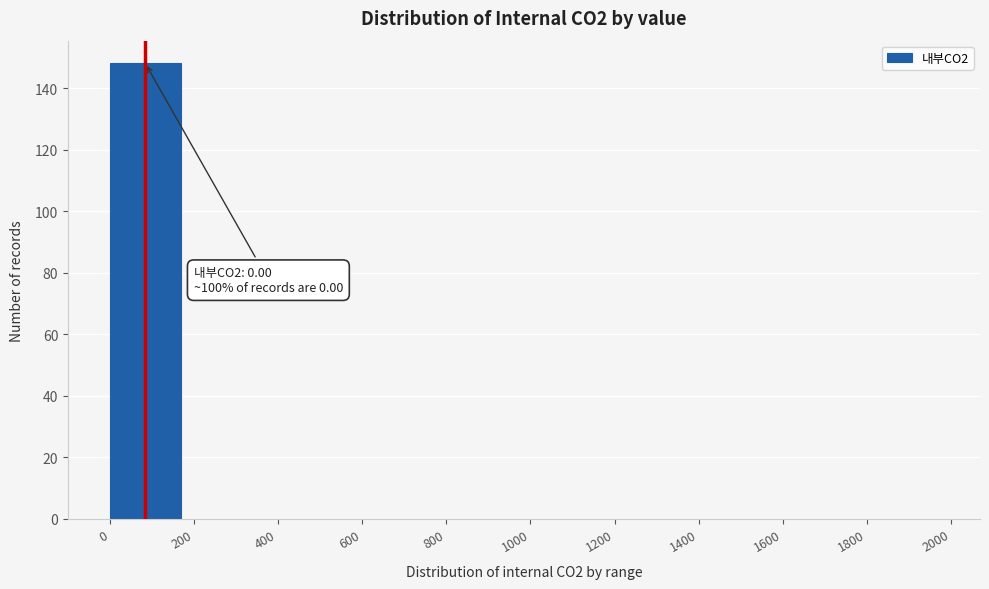

Which range on the x-axis has the tallest bar?

0 to 200